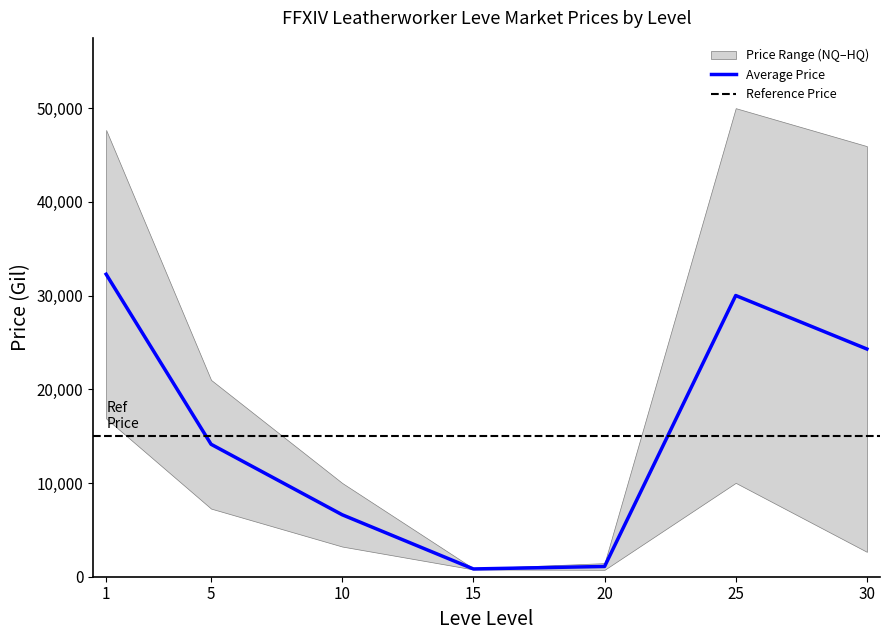

Which category has the lowest value in the LevePriceHQ series?

15